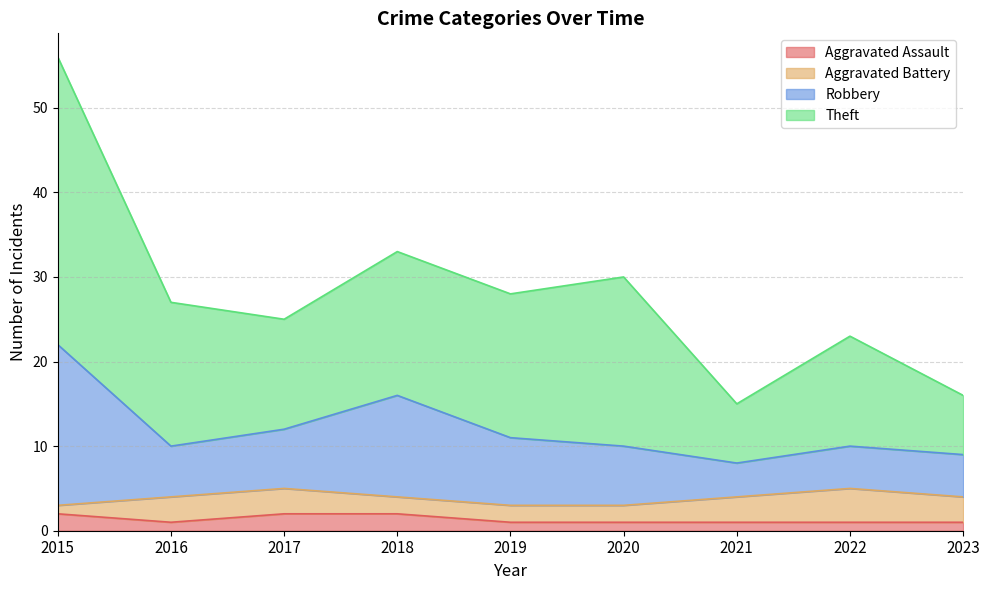

What are all the series names shown in the legend?

Aggravated Assault, Aggravated Battery, Robbery, Theft